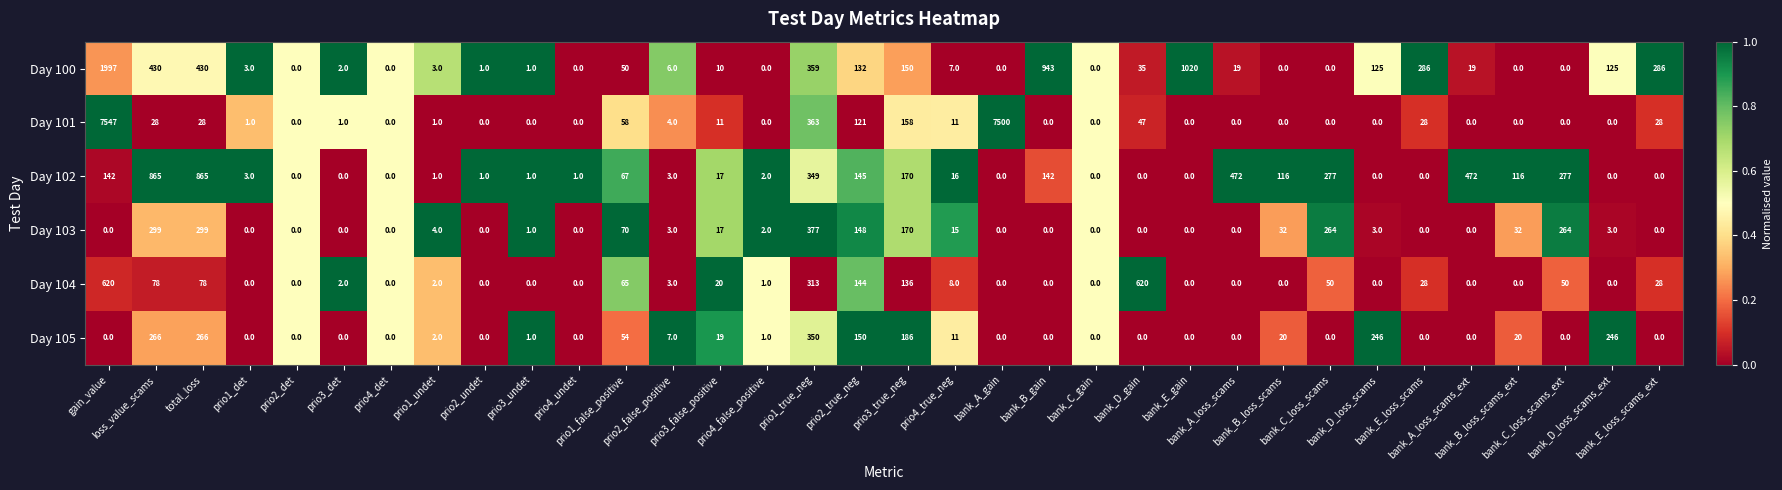

What is the sum of all Day 104 values?

2246